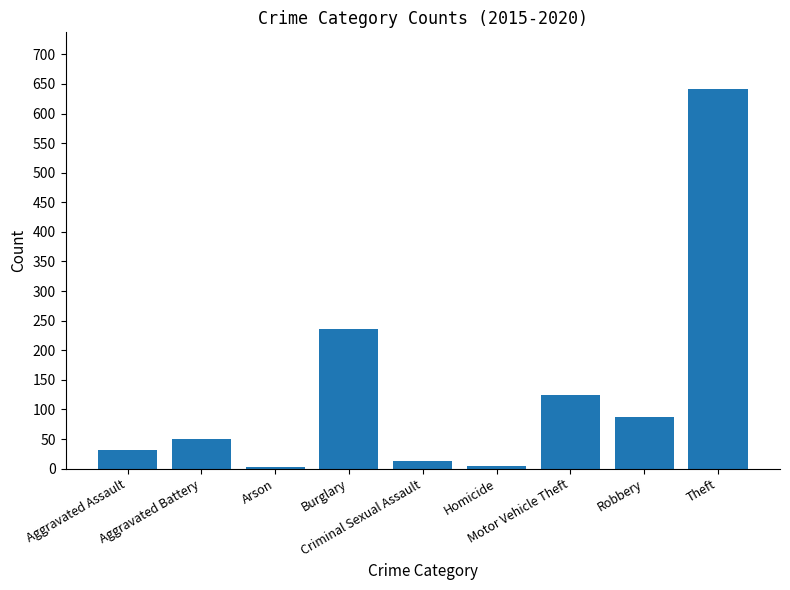

Between Theft and Aggravated Assault, which is larger?

Theft